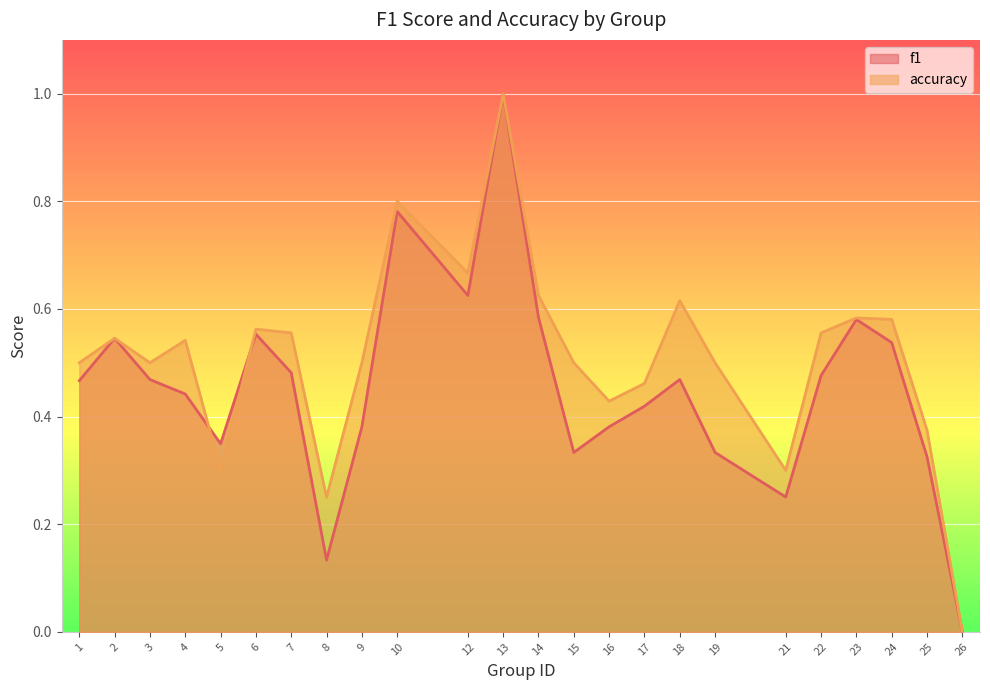

Is the value of accuracy at 1 greater than the value of f1 at 15?

Yes